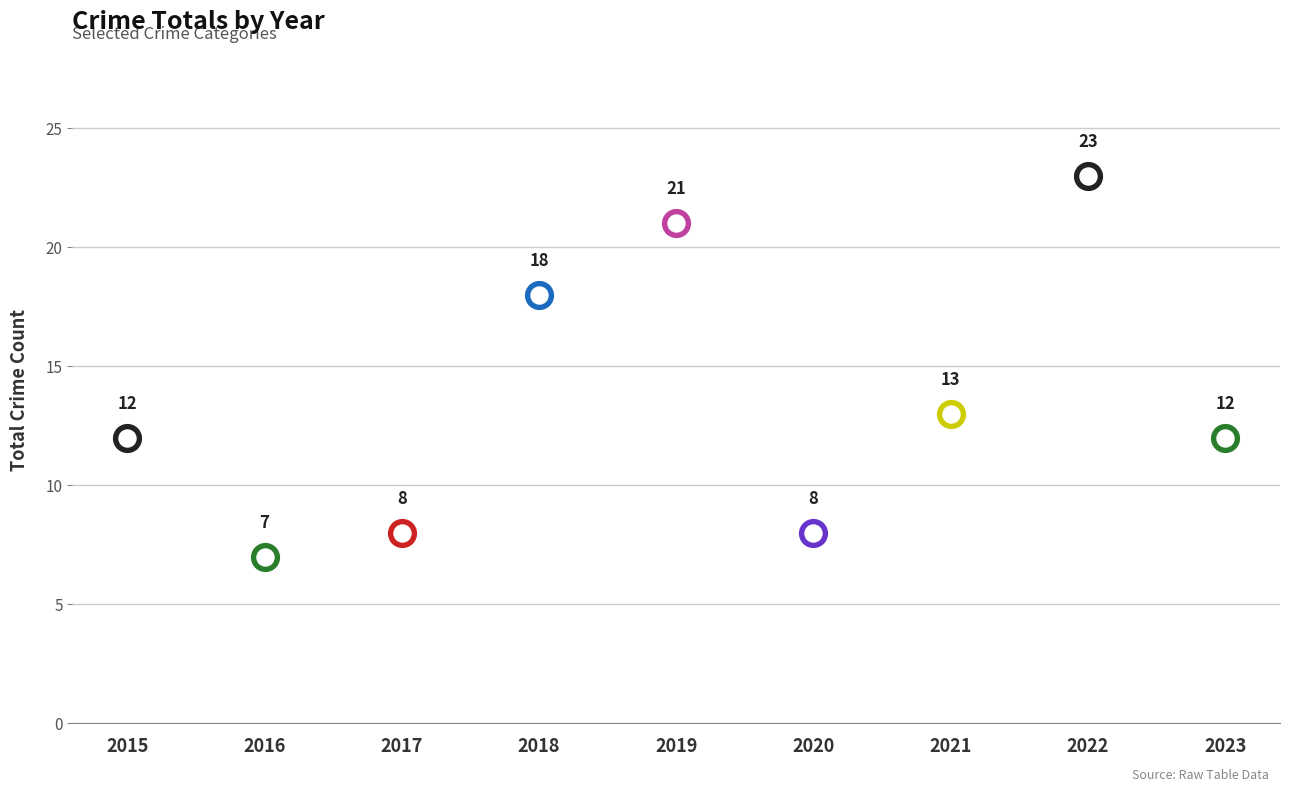

Between 2020 and 2017, which is larger?

2020